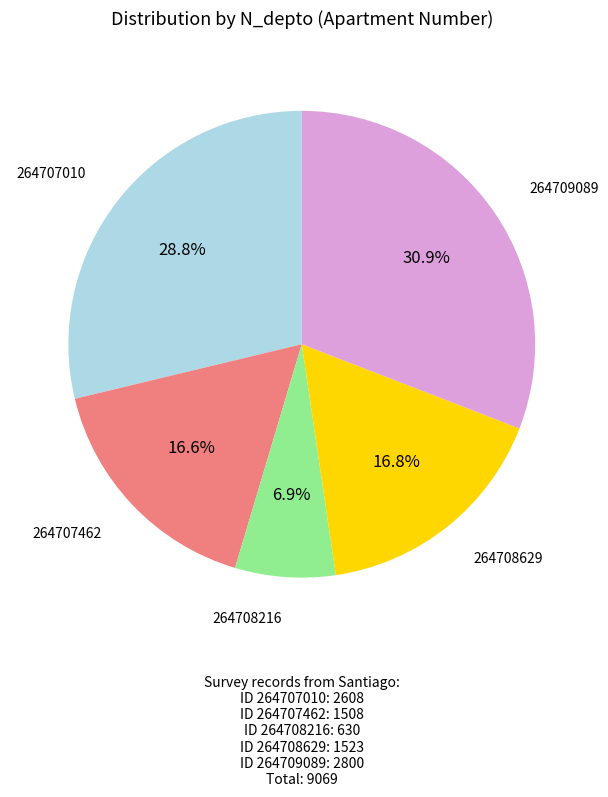

Does 264708216 represent more than half of the total?

No